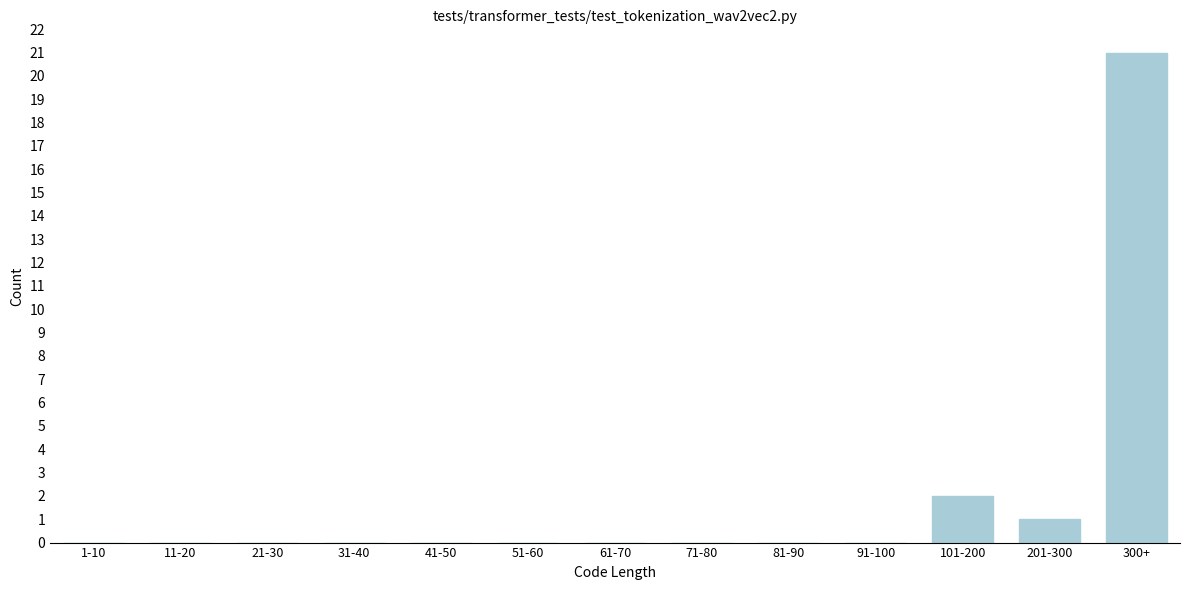

Reading left to right, list all the values displayed in this chart.

1-10=0	11-20=0	21-30=0	31-40=0	41-50=0	51-60=0	61-70=0	71-80=0	81-90=0	91-100=0	101-200=2	201-300=1	300+=21